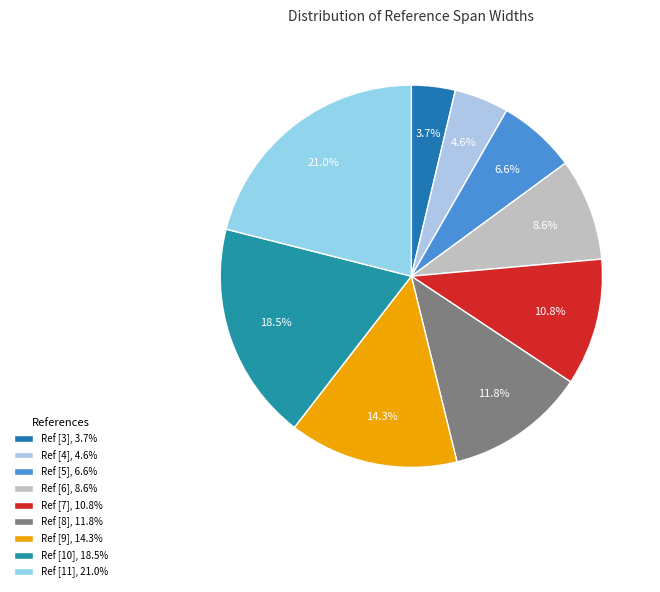

Rank the categories by value from highest to lowest.

Ref [11], 21.0%, Ref [10], 18.5%, Ref [9], 14.3%, Ref [8], 11.8%, Ref [7], 10.8%, Ref [6], 8.6%, Ref [5], 6.6%, Ref [4], 4.6%, Ref [3], 3.7%